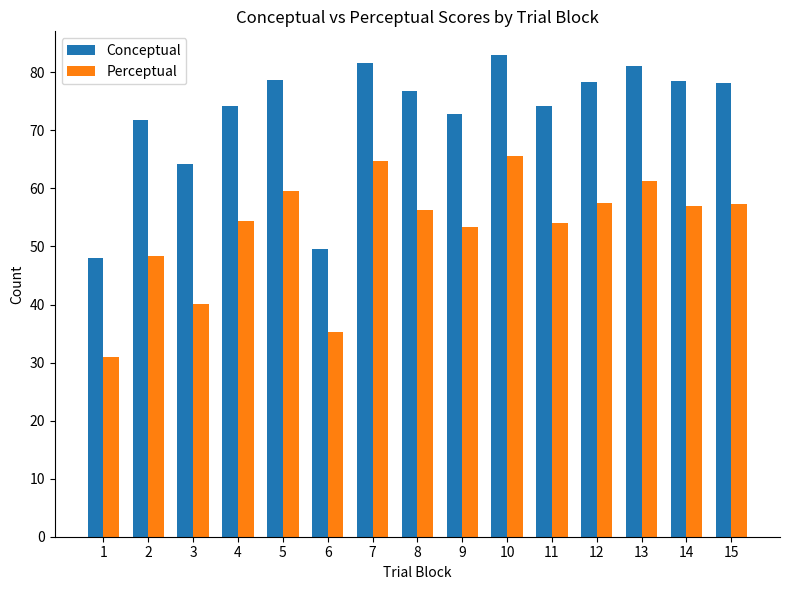

True or false: Conceptual has a value of 128.8 at 13.

False